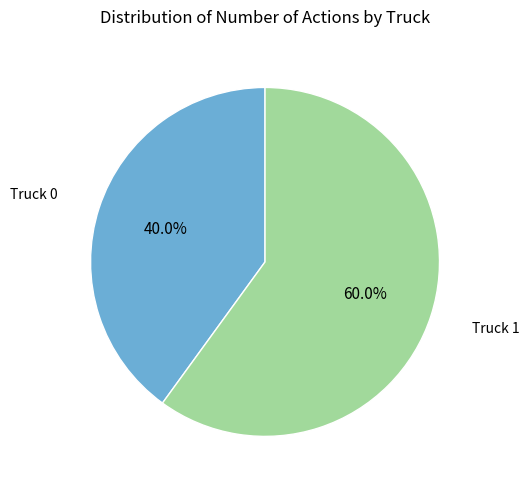

Combined, do Truck 1 and Truck 0 account for over 50%?

Yes